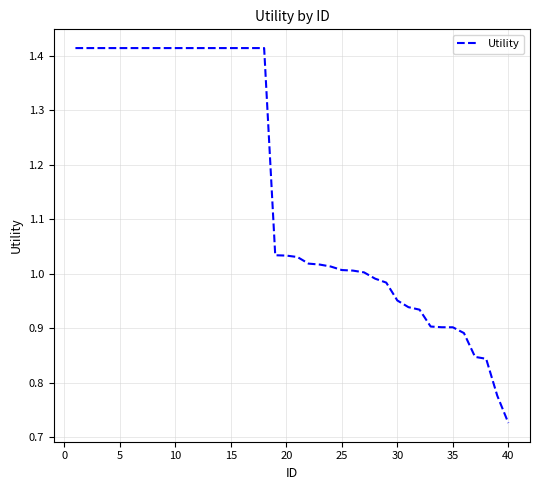

How many distinct data groups are displayed?

1